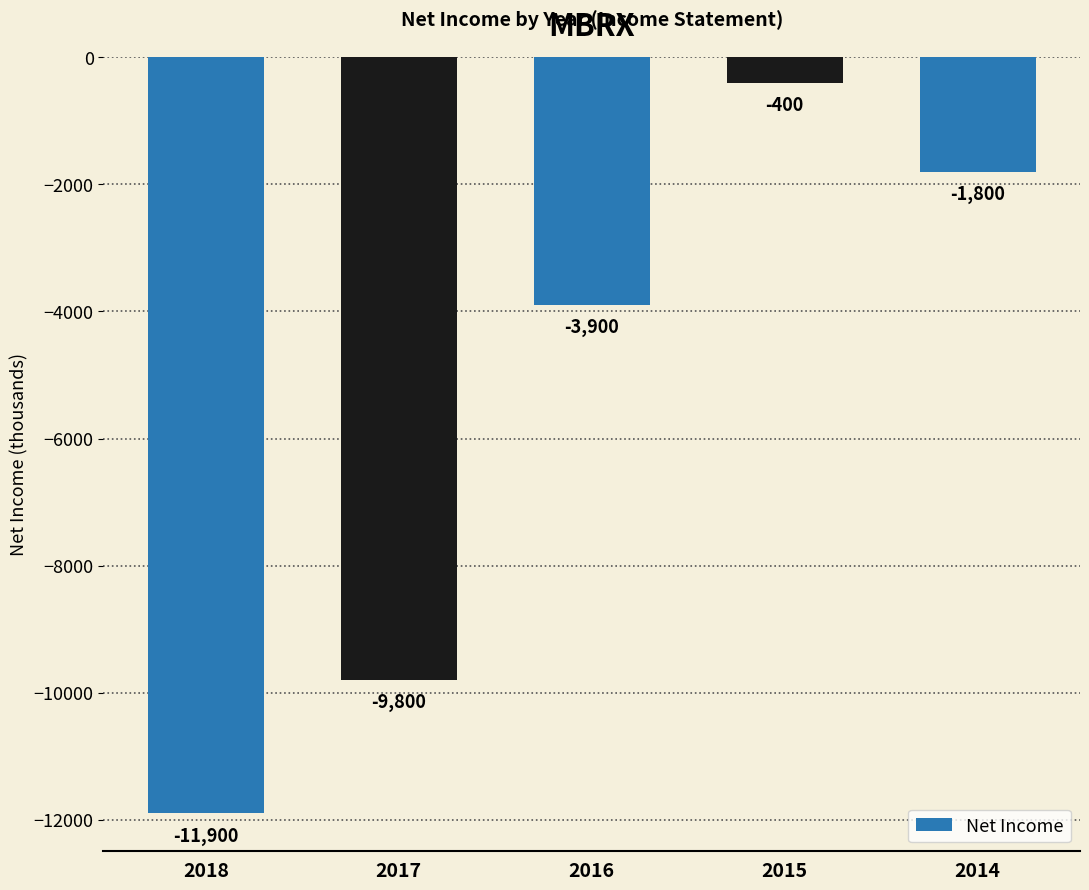

How many data points does each series have?

5